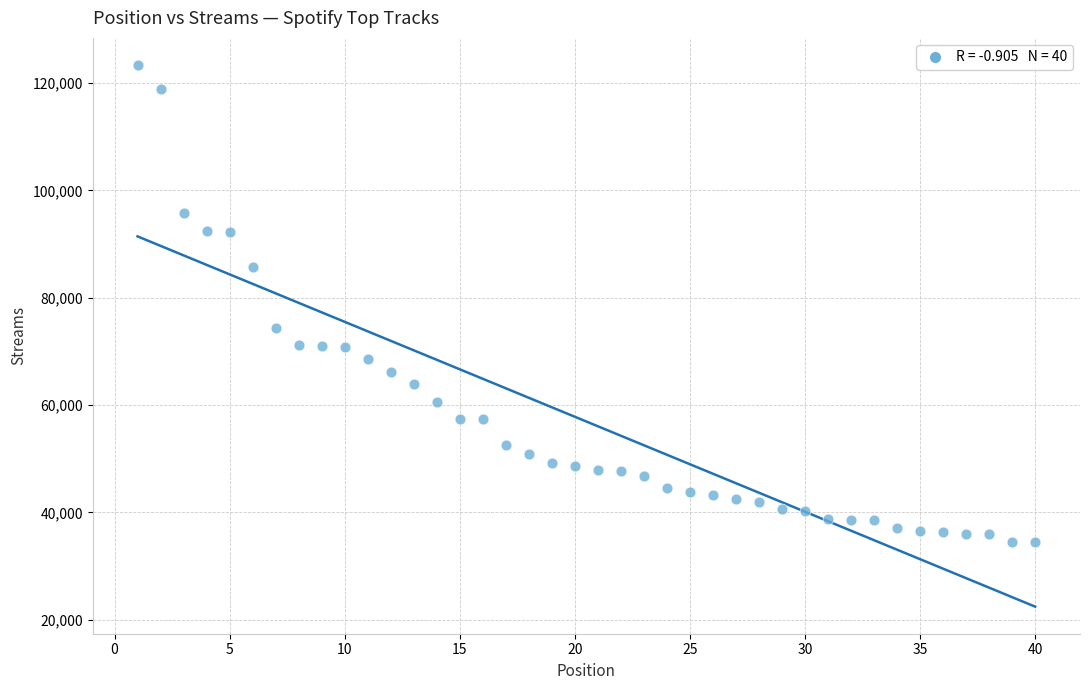

What is the range of X values (max minus min)?

39